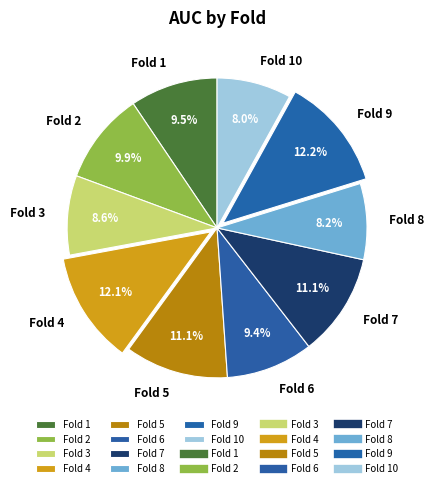

Which has a higher value, Fold 8 or Fold 2?

Fold 2